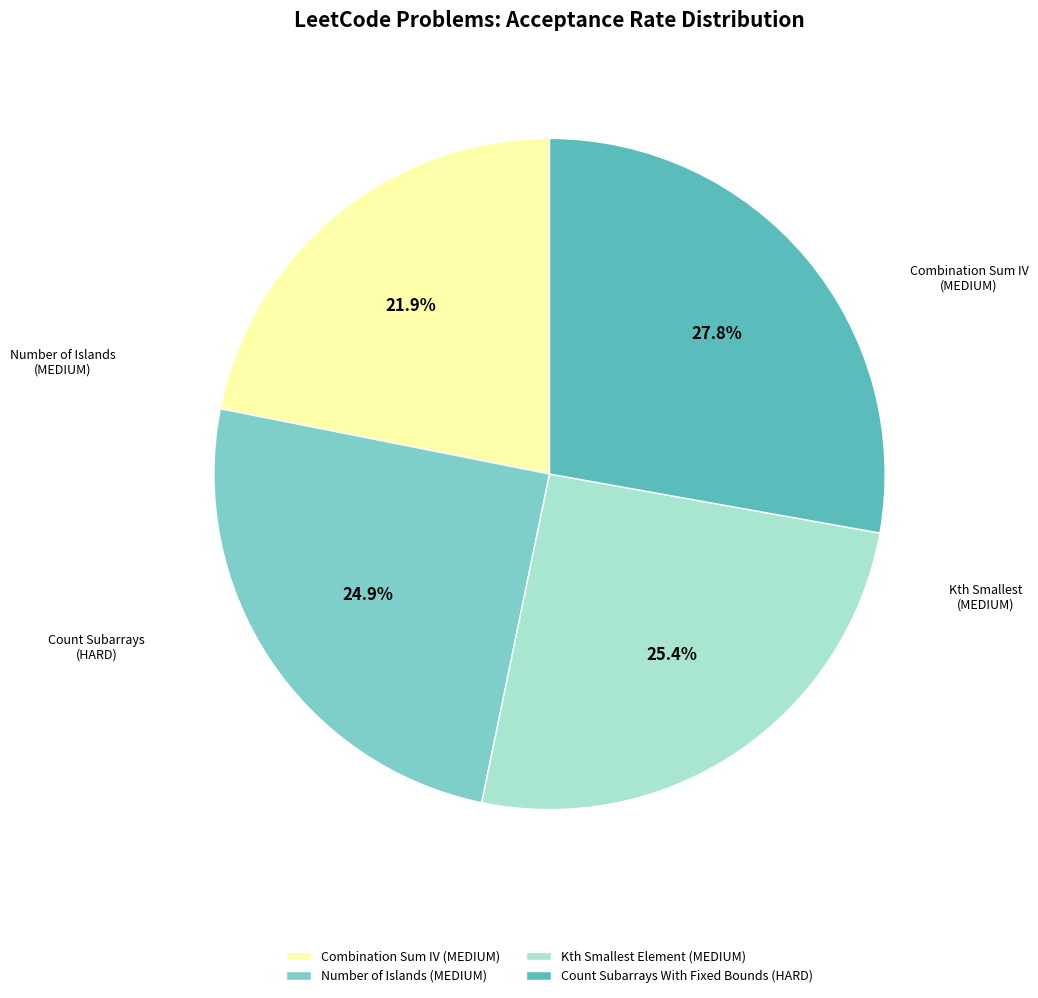

What percentage is NOT represented by Kth Smallest Element (MEDIUM)?

74.6%